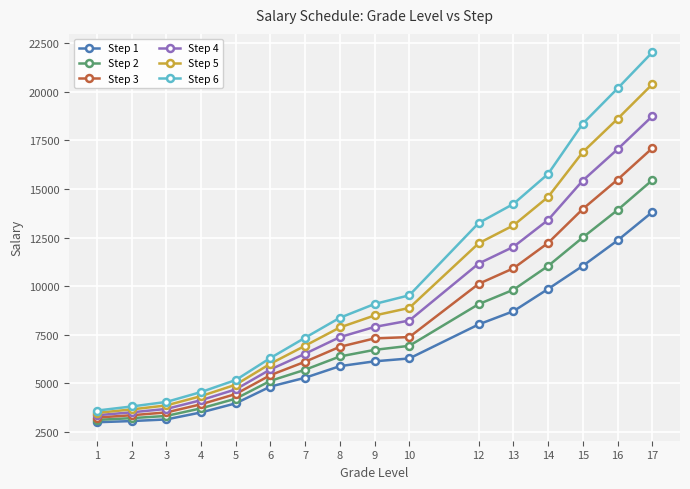

True or false: Step 6 and Step 1 intersect in this chart.

False